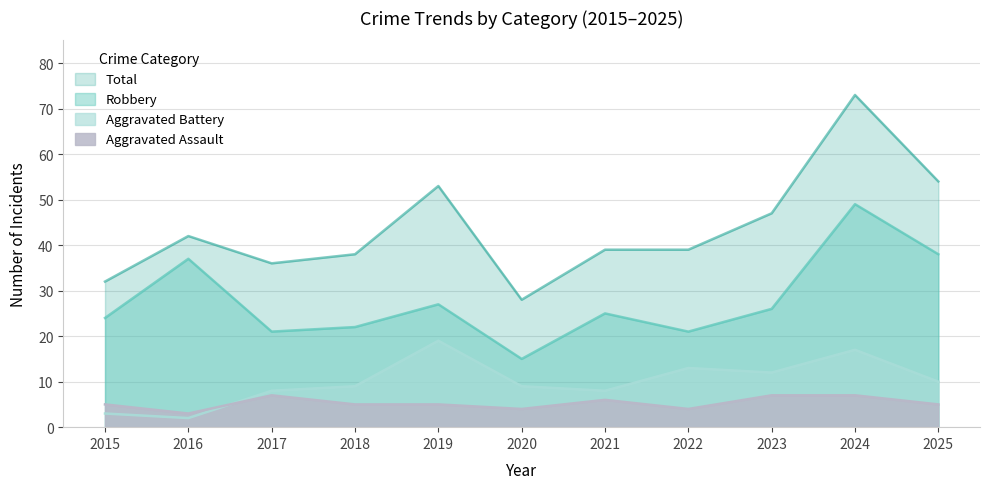

List the series in order of their peak value, highest first.

Total, Robbery, Aggravated Battery, Aggravated Assault